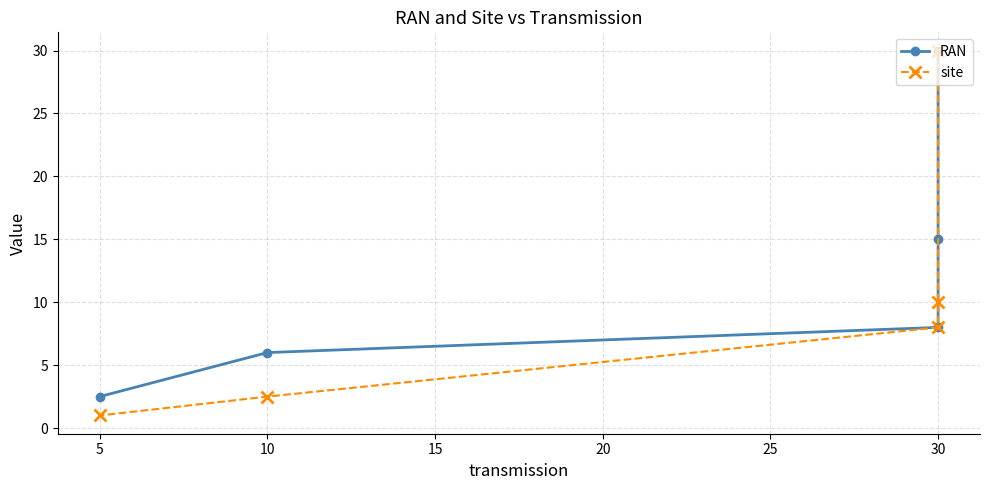

Is it true that RAN equals 1.1 at 5?

False